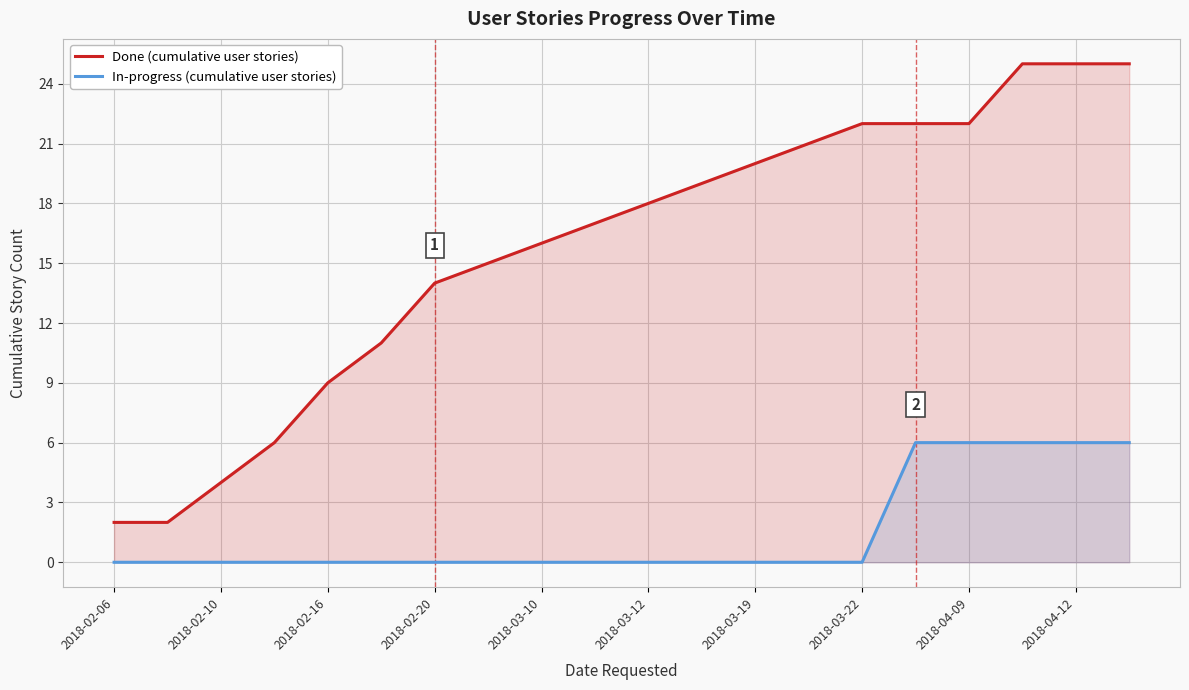

True or false: Done (cumulative user stories) and In-progress (cumulative user stories) intersect in this chart.

False